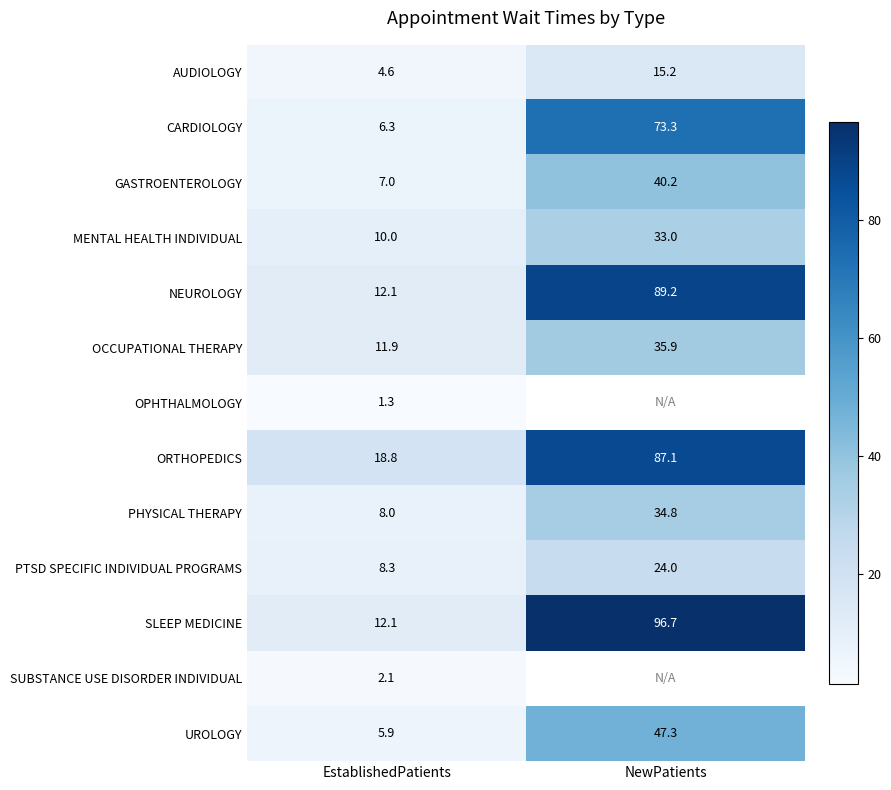

Which label corresponds to the smallest value in the chart?

EstablishedPatients